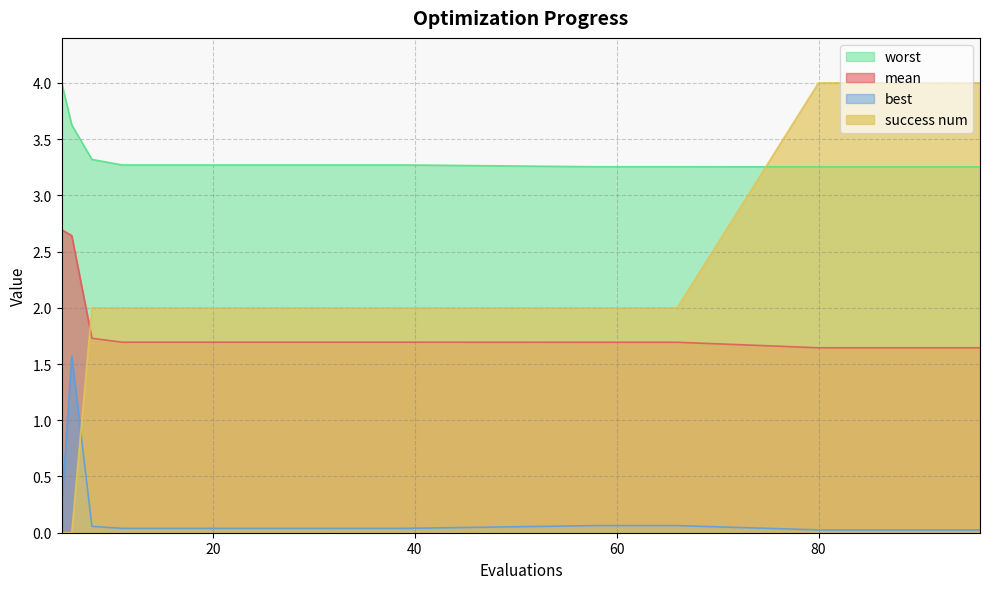

What is the highest value of the worst series?

4.0